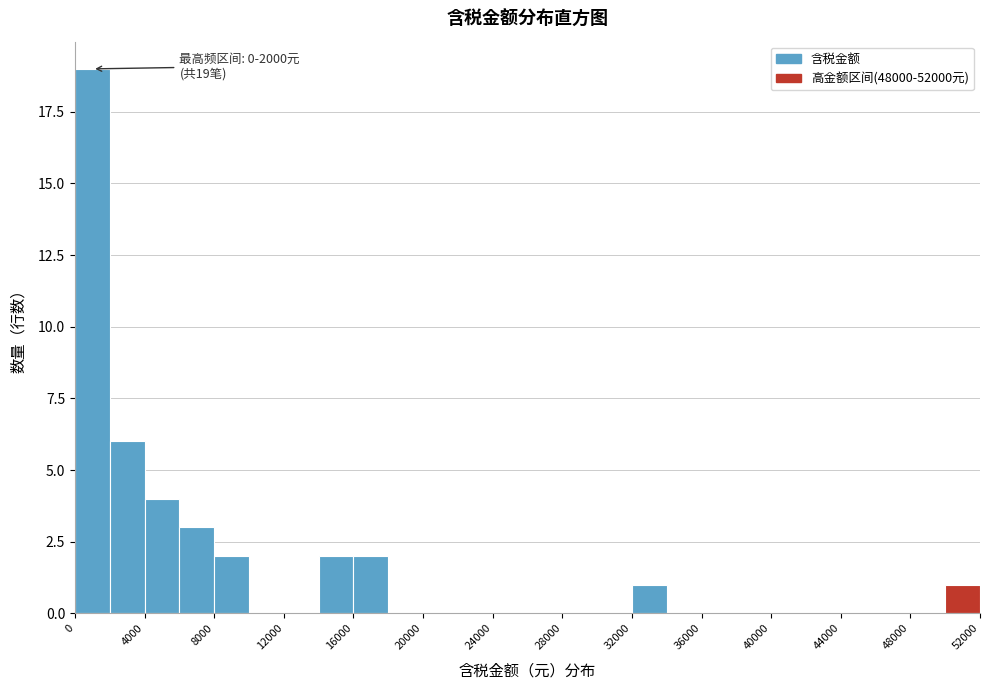

Over which range of the x-axis is the bar tallest?

0 to 2000